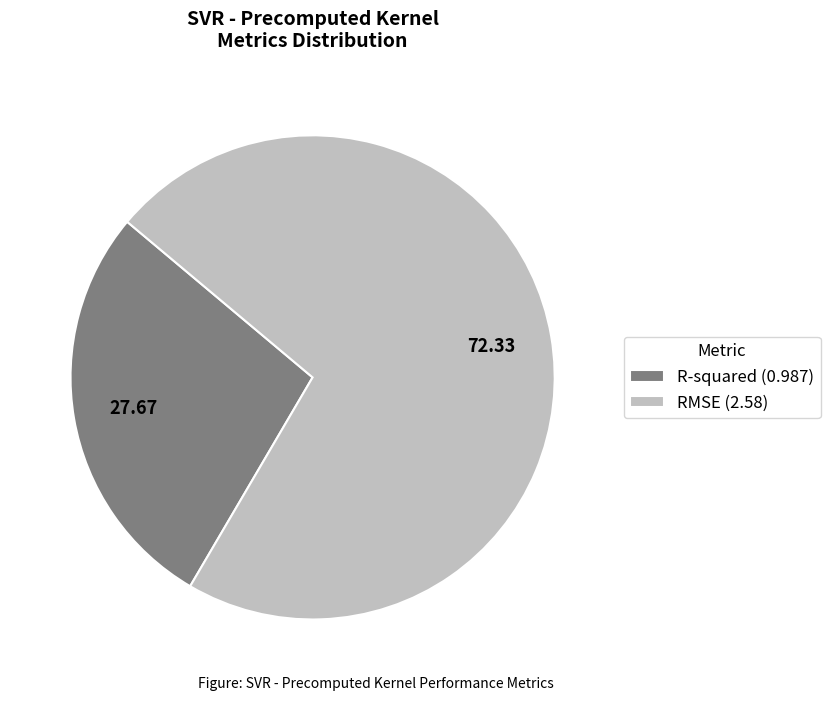

Does RMSE represent more than half of the total?

Yes